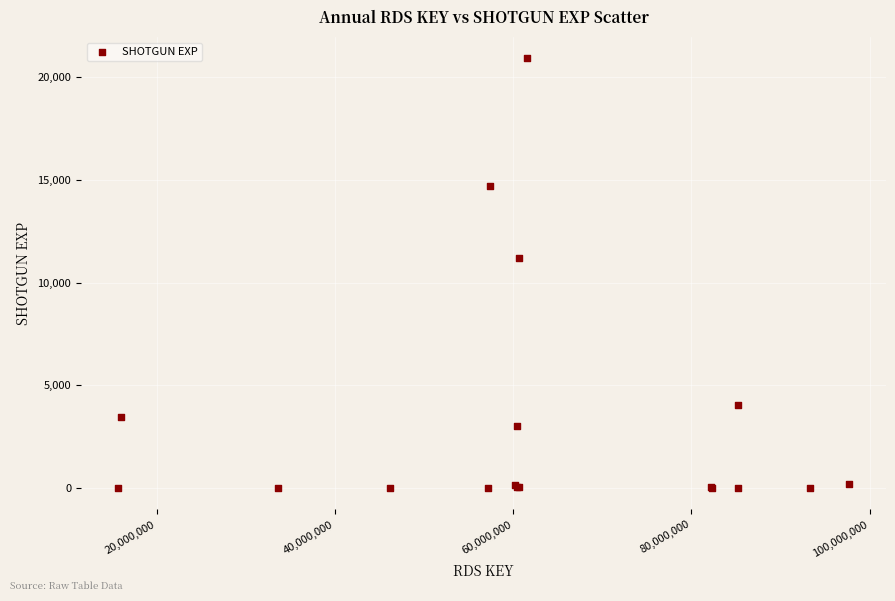

What Y value in the scatter plot is closest to 10453?

11197